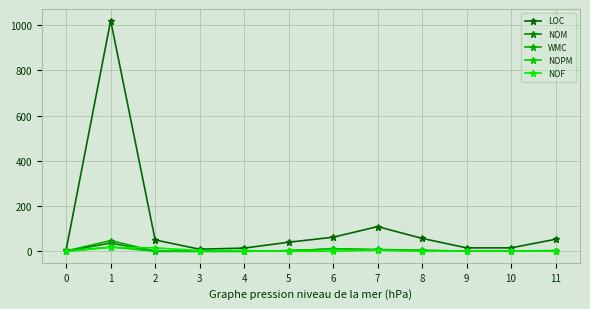

True or false: NOPM and LOC cross at least once.

False